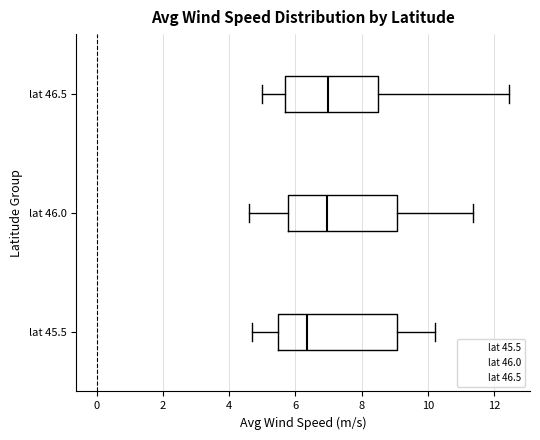

Which box's median line is the furthest to the left?

lat 45.5